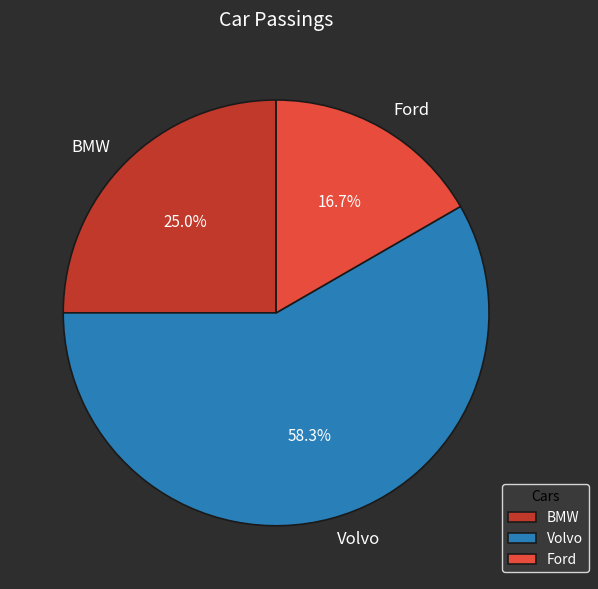

Which category has the smallest portion of the pie?

Ford